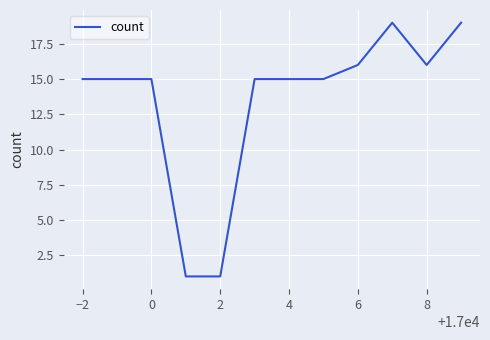

What is the minimum value shown in the chart?

1